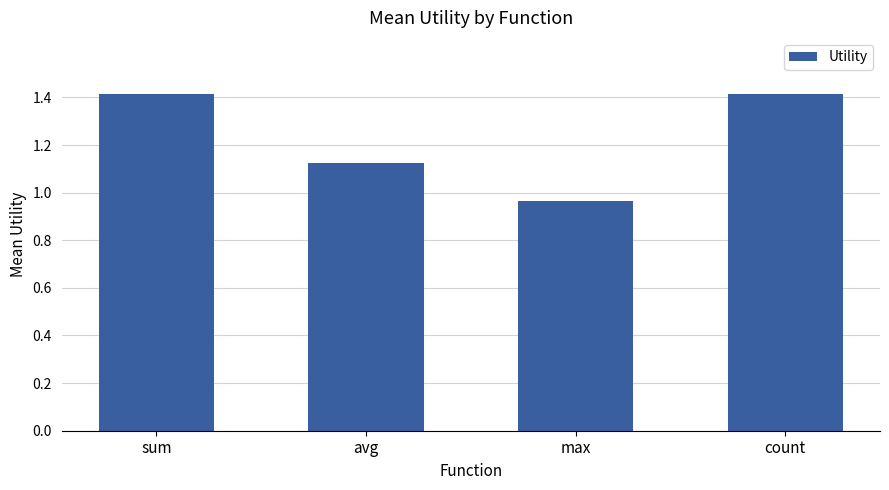

How many data points does each series have?

4